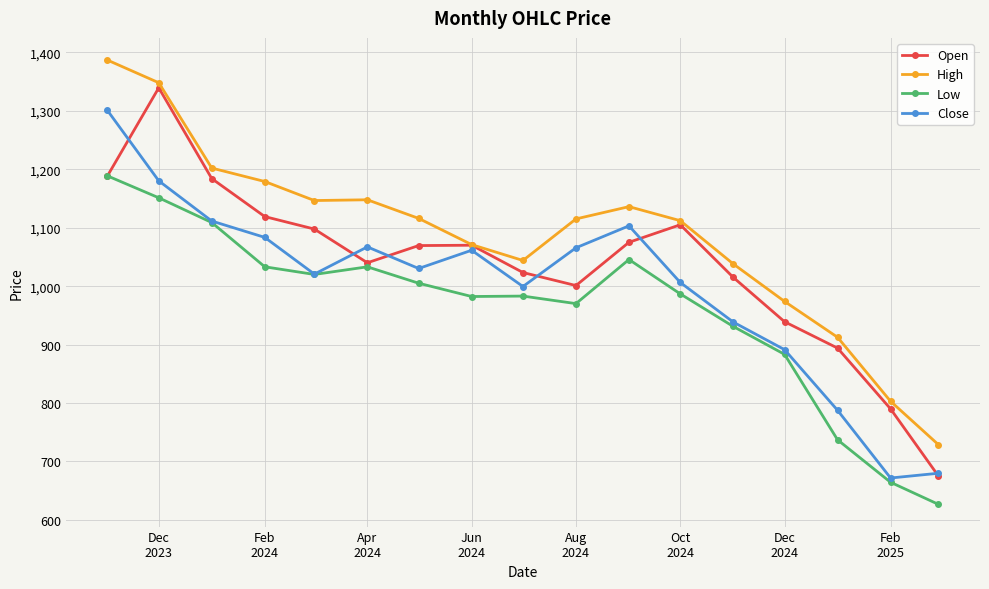

True or false: High and Close intersect in this chart.

False